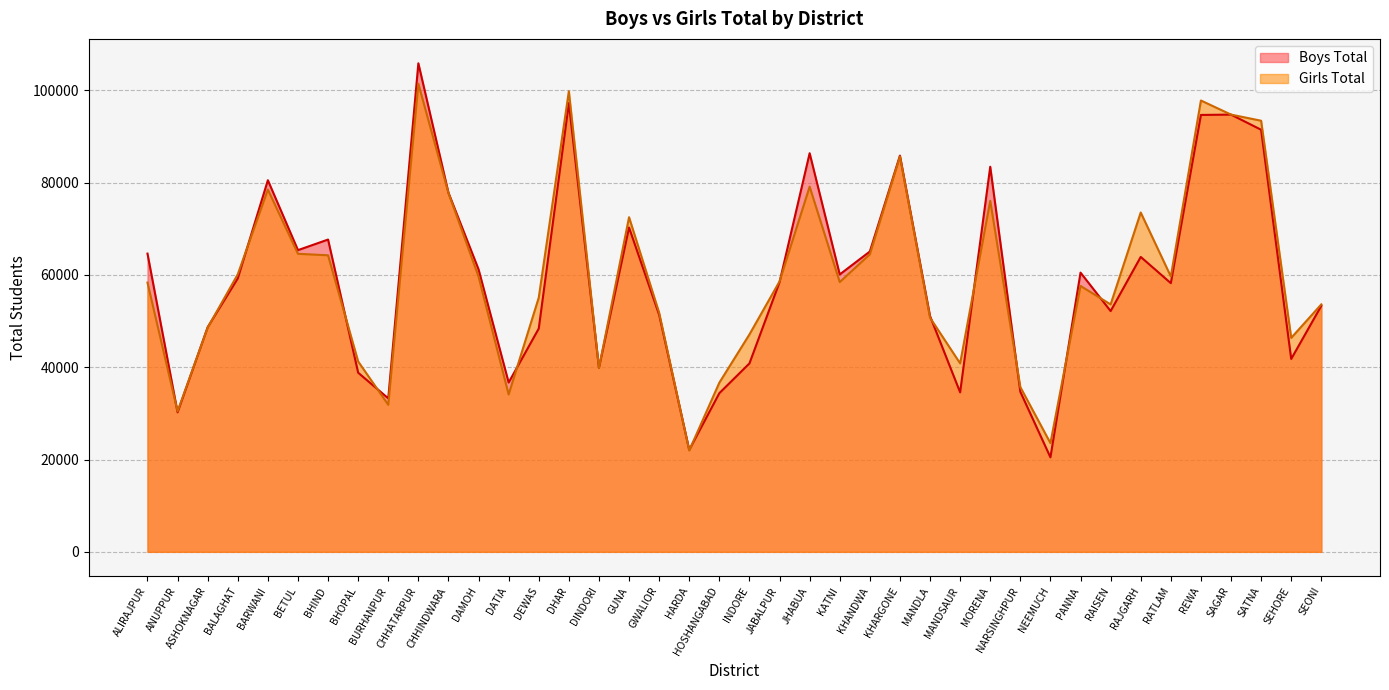

In Girls Total, how many points are lower than both neighbors (excluding endpoints)?

11